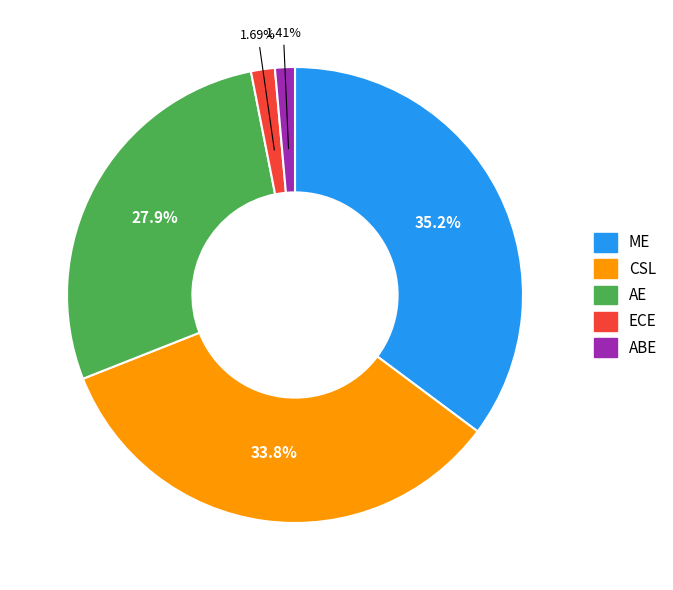

Is there any slice that represents more than half of the pie?

No